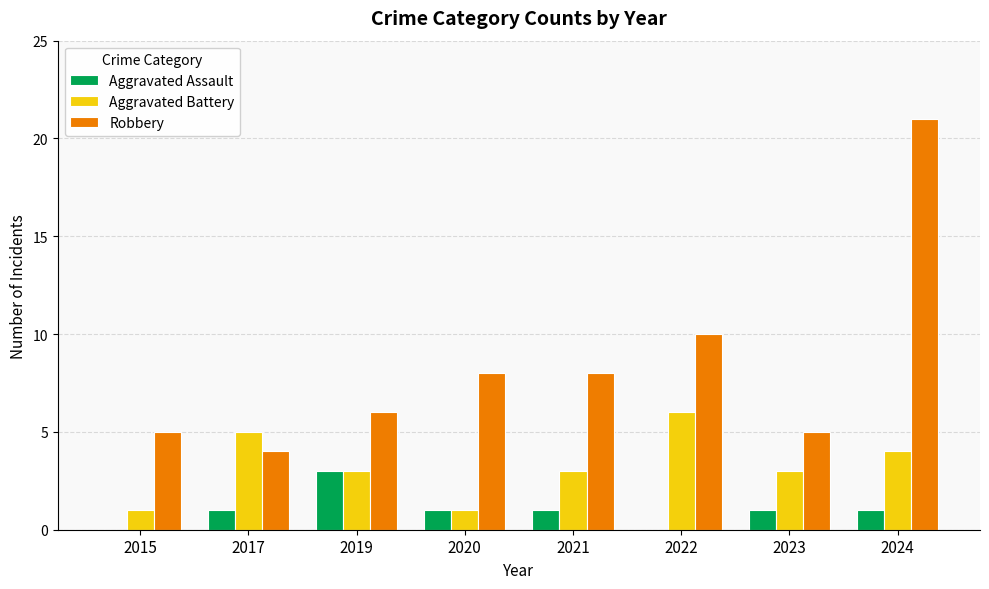

What is the sum of all Aggravated Assault values?

8